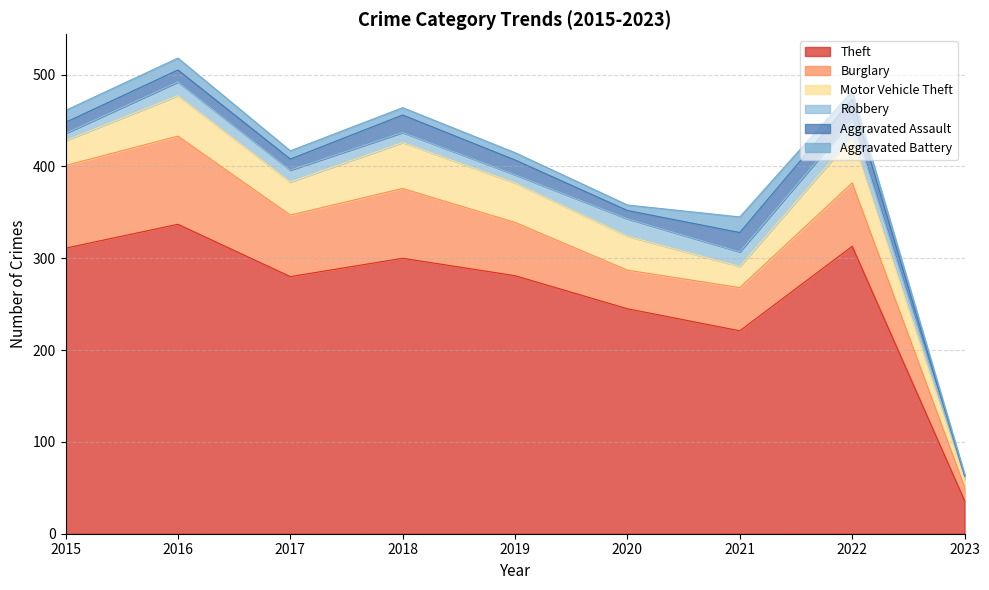

Which series changed the most between 2016 and 2021?

Theft